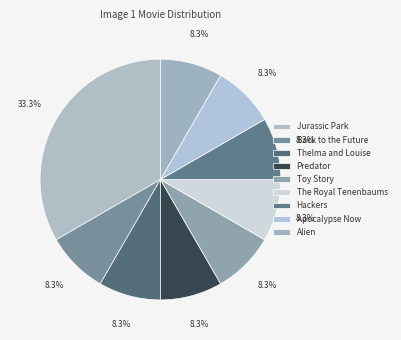

How many slices are in this pie chart?

9